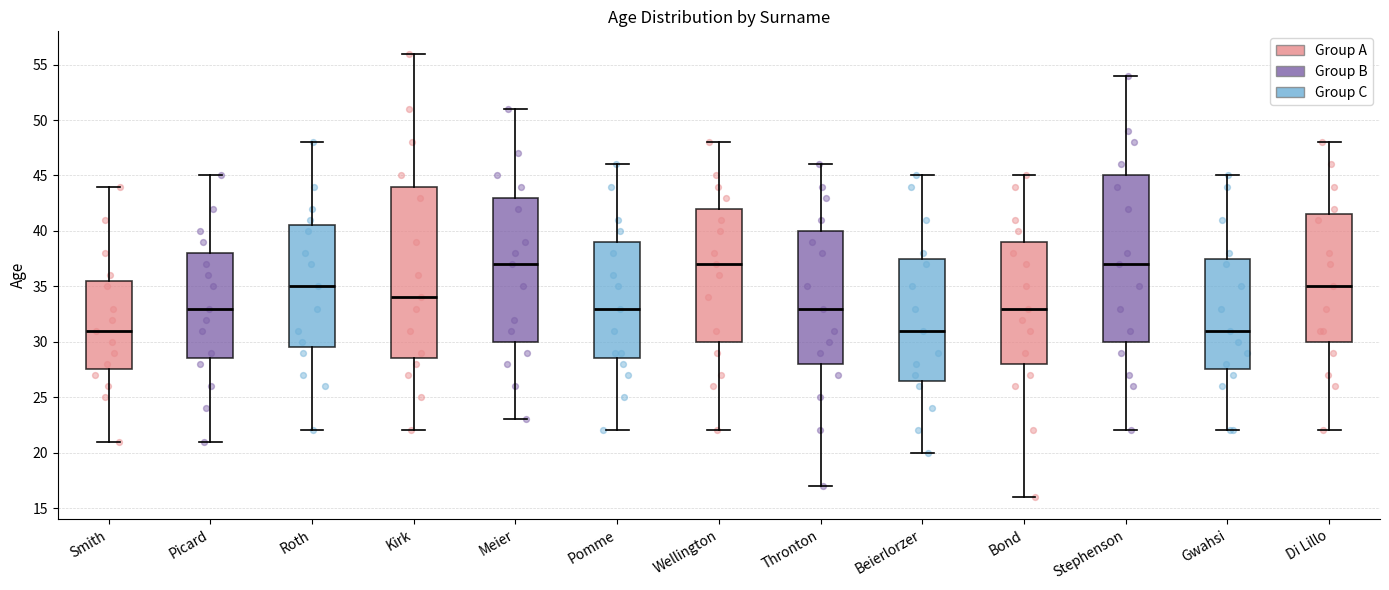

Reading left to right, transcribe this box plot: for each box, give where its median line is, the range the box spans, and where its two whiskers end, as read against the y-axis. The values are not printed on the chart, so give them approximately, as read against the axis.

Smith: median 31.0, box 27.5 to 35.5, whiskers 21.0 to 44.0
Picard: median 33.0, box 28.5 to 38.0, whiskers 21.0 to 45.0
Roth: median 35.0, box 29.5 to 40.5, whiskers 22.0 to 48.0
Kirk: median 34.0, box 28.5 to 44.0, whiskers 22.0 to 56.0
Meier: median 37.0, box 30.0 to 43.0, whiskers 23.0 to 51.0
Pomme: median 33.0, box 28.5 to 39.0, whiskers 22.0 to 46.0
Wellington: median 37.0, box 30.0 to 42.0, whiskers 22.0 to 48.0
Thronton: median 33.0, box 28.0 to 40.0, whiskers 17.0 to 46.0
Beierlorzer: median 31.0, box 26.5 to 37.5, whiskers 20.0 to 45.0
Bond: median 33.0, box 28.0 to 39.0, whiskers 16.0 to 45.0
Stephenson: median 37.0, box 30.0 to 45.0, whiskers 22.0 to 54.0
Gwahsi: median 31.0, box 27.5 to 37.5, whiskers 22.0 to 45.0
Di Lillo: median 35.0, box 30.0 to 41.5, whiskers 22.0 to 48.0